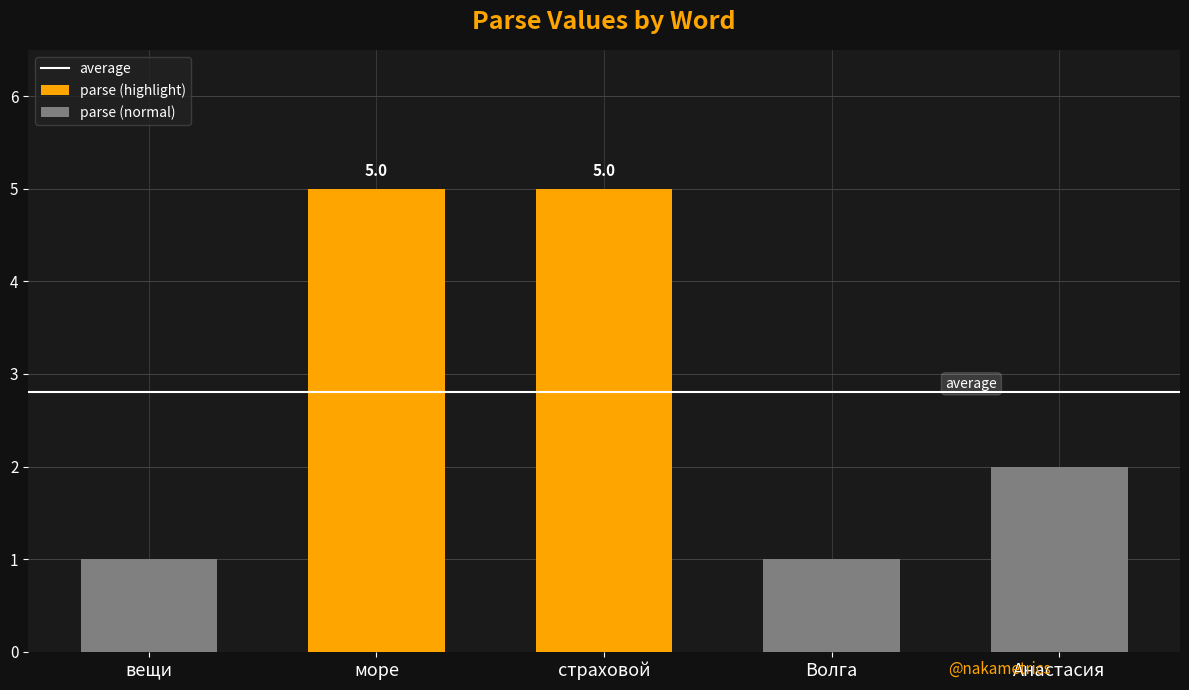

Reading left to right, transcribe all the data shown in this chart.

вещи=1	море=5	страховой=5	Волга=1	Анастасия=2